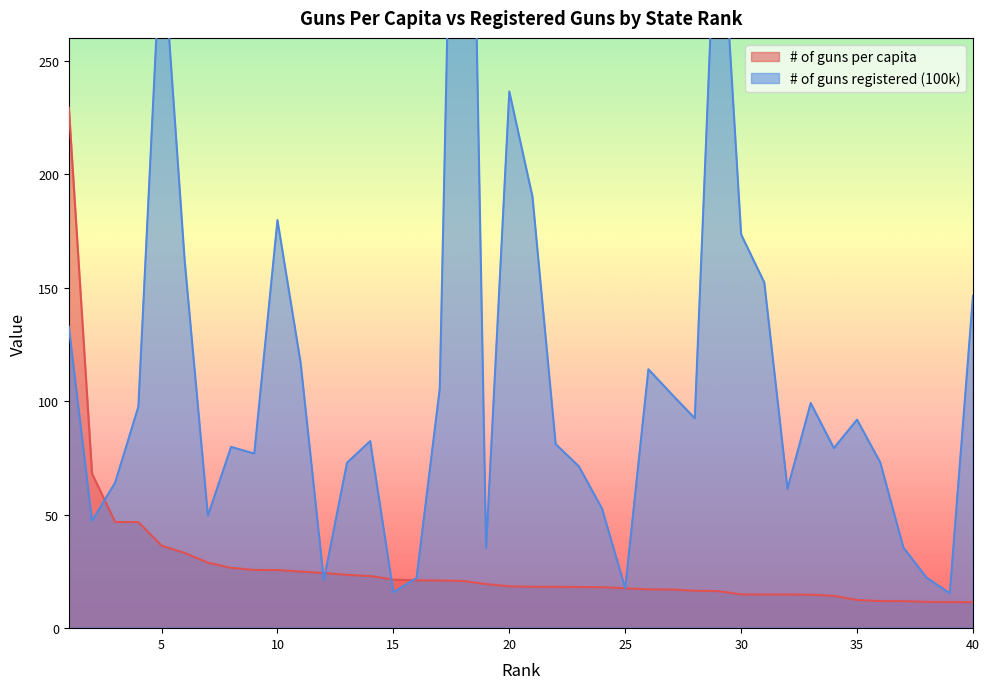

At which category does # of guns registered (100k) reach its first local peak?

5